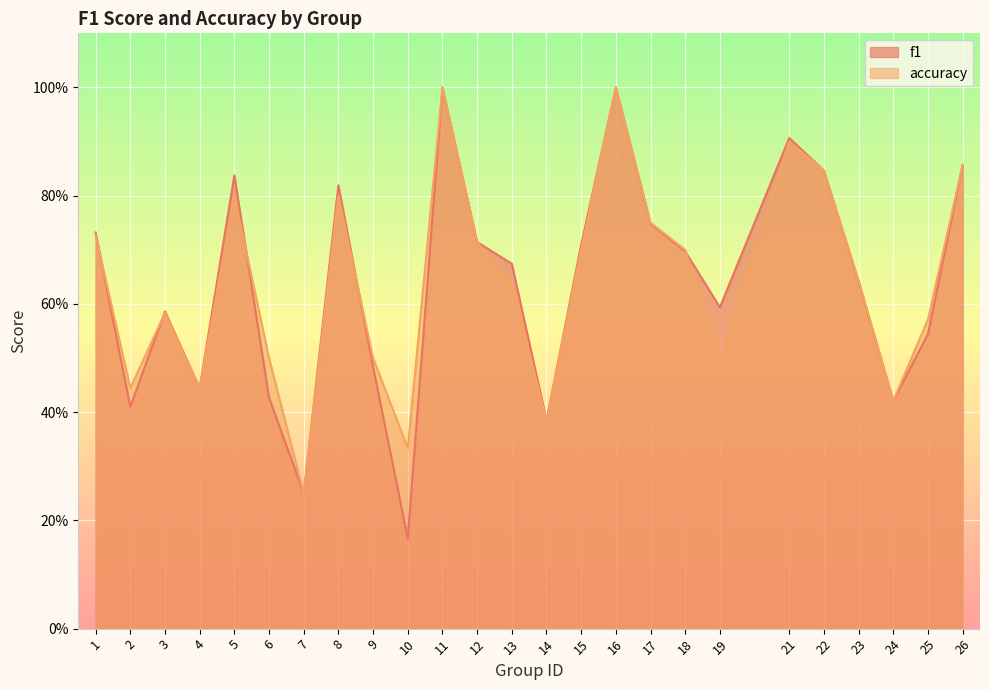

What is the difference between the maximum and minimum values in the f1 series?

0.8